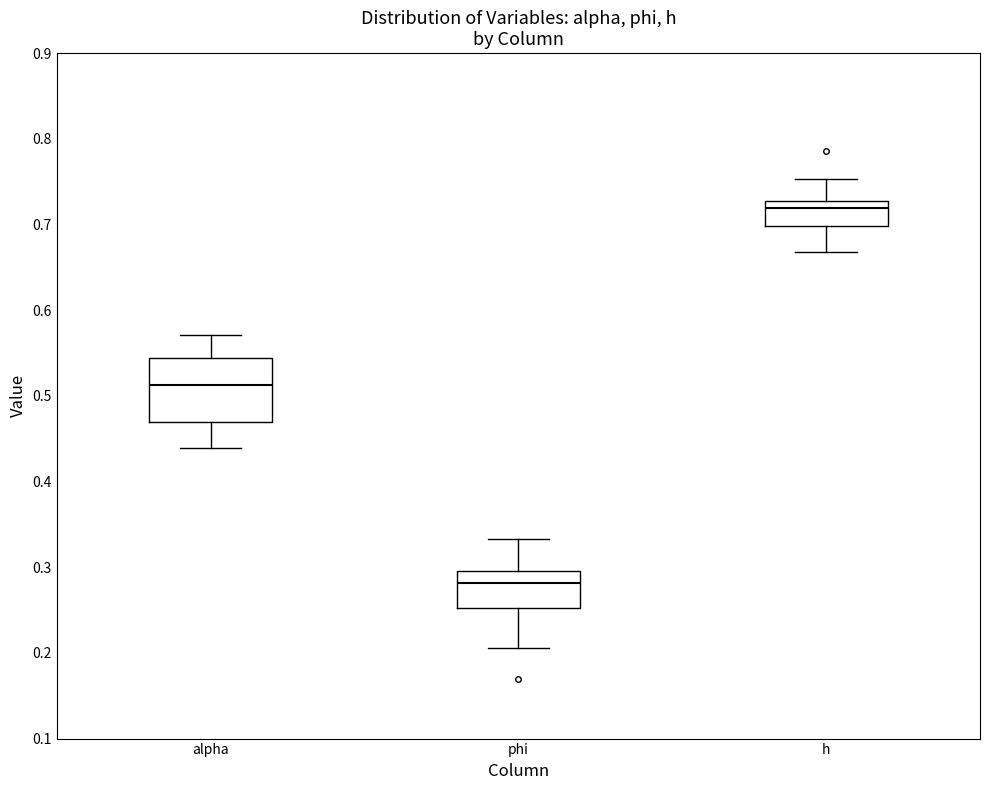

Comparing the boxes themselves (not the whiskers), which one is the tallest?

alpha